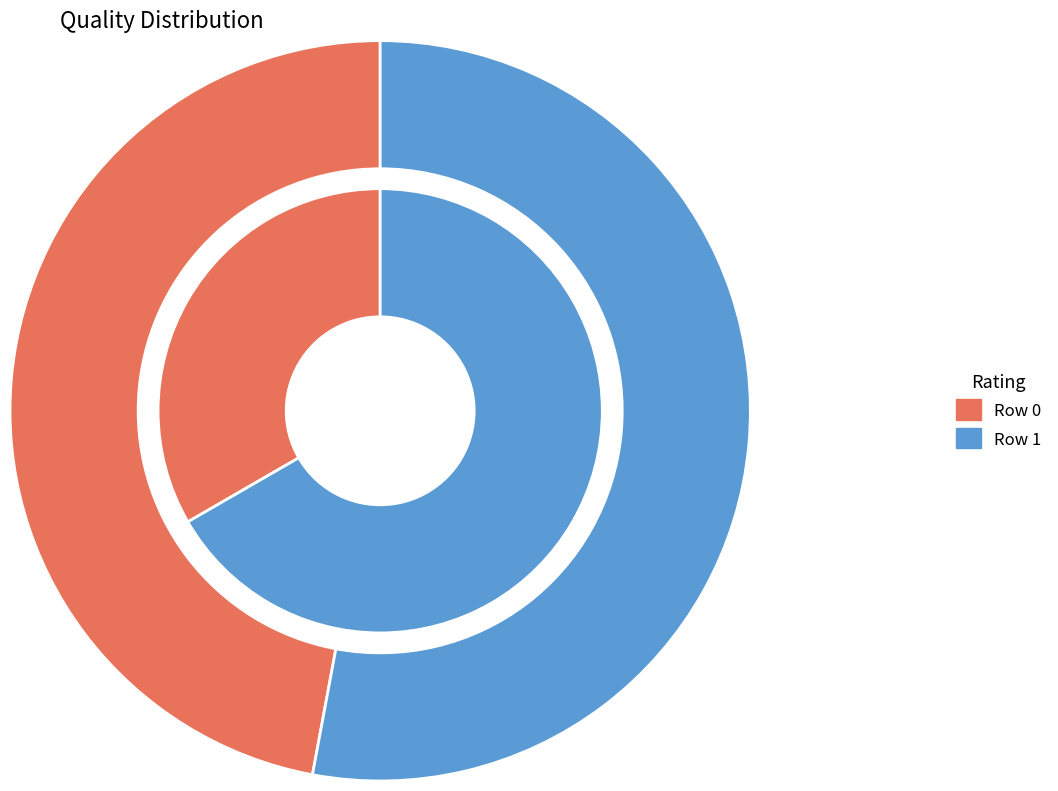

Is 0 the majority of the pie?

No